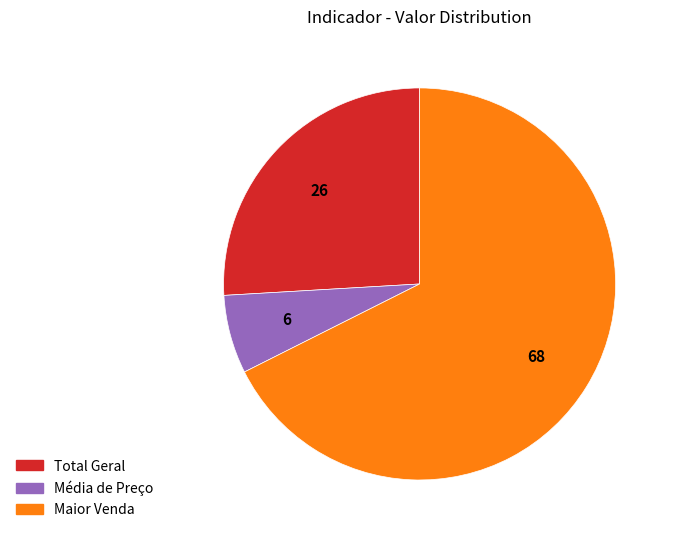

Is it true that Média de Preço is 6% of the pie?

True